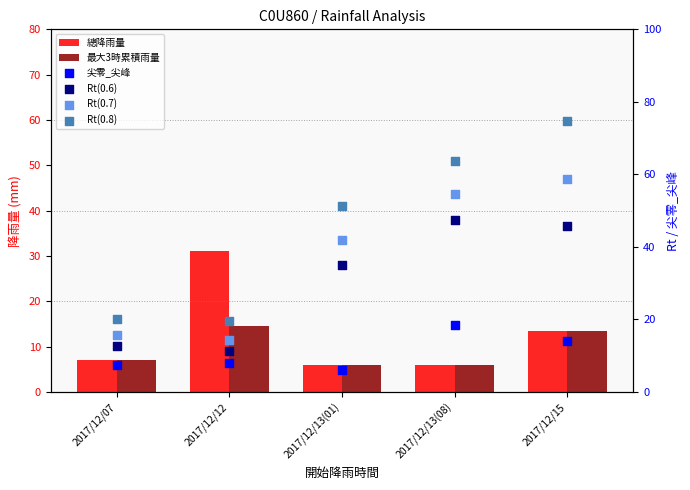

Which series contains the lowest Y value?

總降雨量